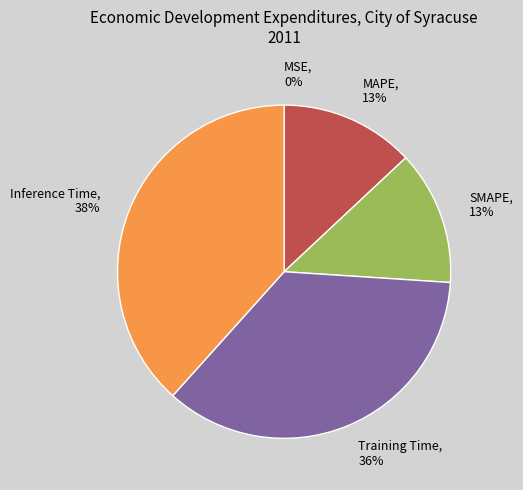

Do MAPE, 13% and SMAPE, 13% together represent more than half of the pie?

No